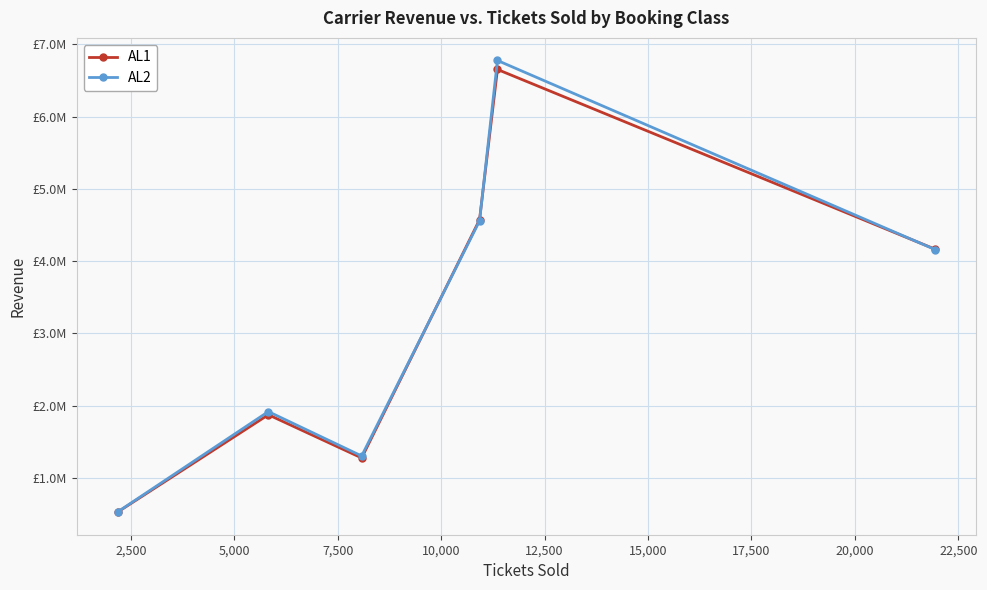

Does the chart have visible grid lines?

Yes